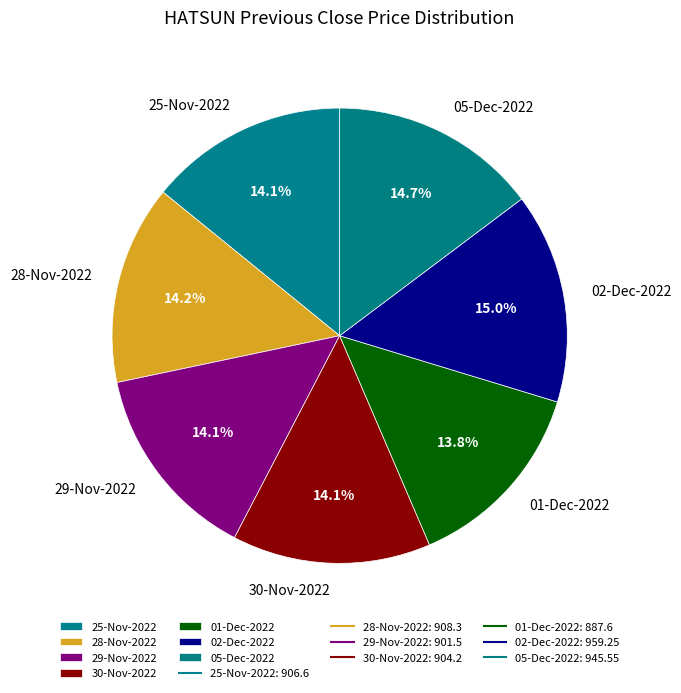

How many slices are in this pie chart?

7